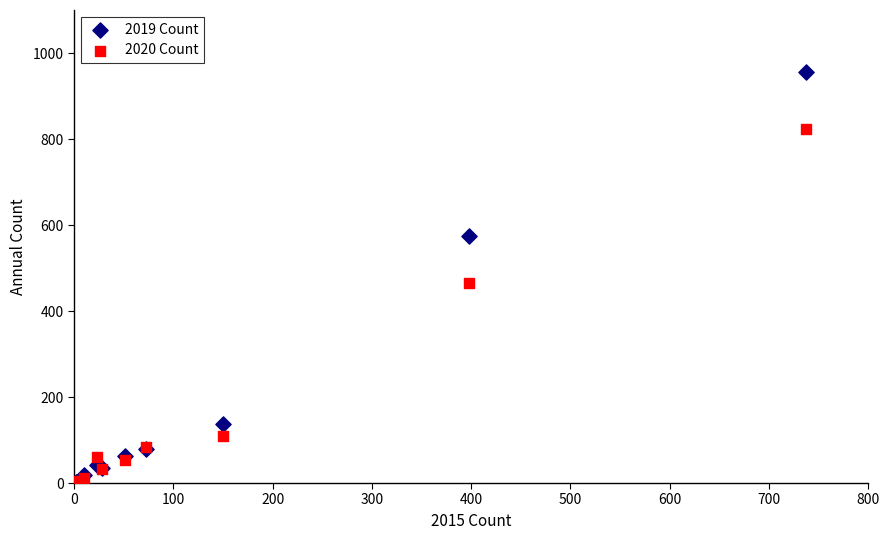

What are all the series names shown in the legend?

2019 Count, 2020 Count